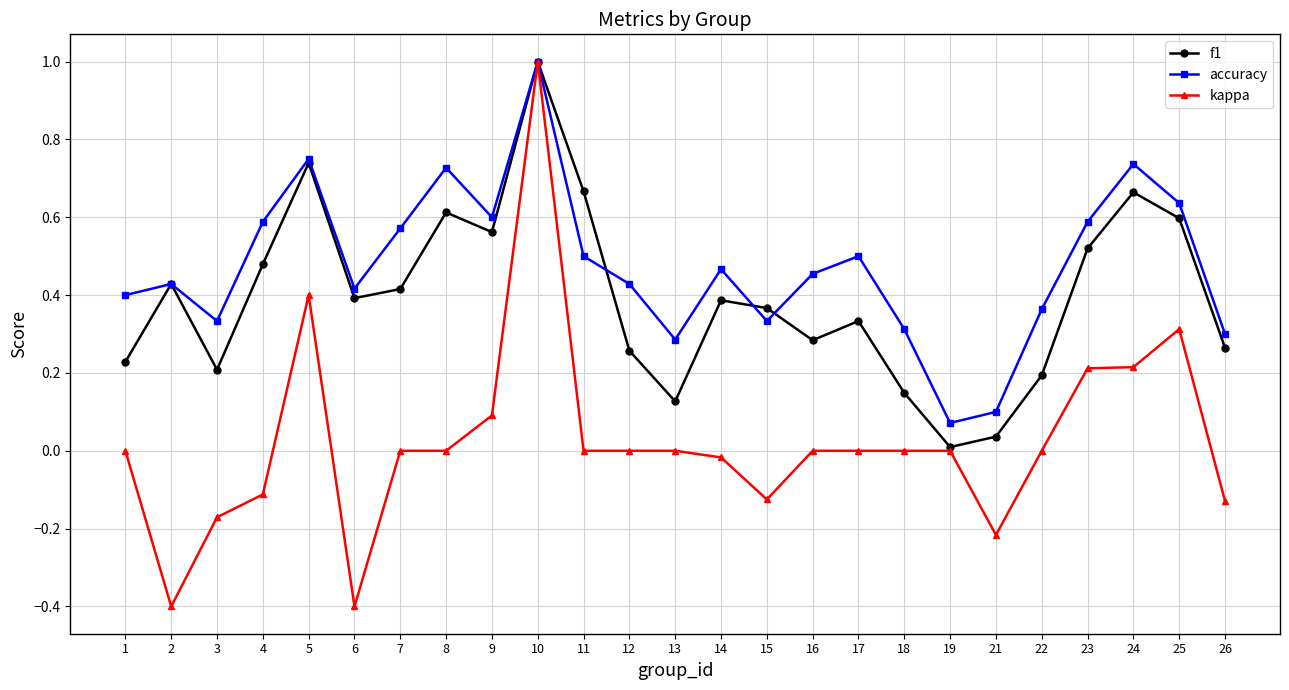

Which series has the widest spread of values?

kappa